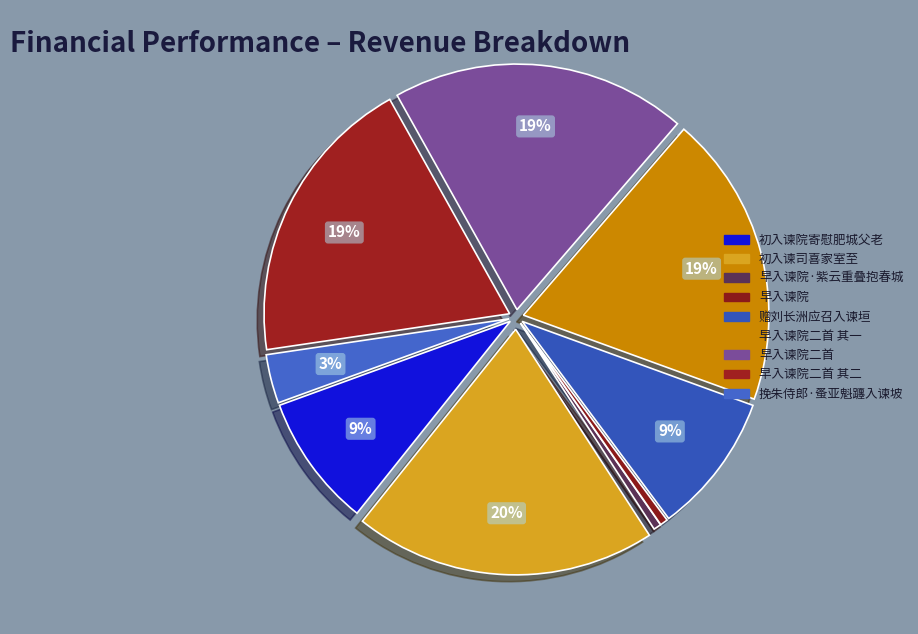

Between 初入谏司喜家室至 and 赠刘长洲应召入谏垣, which is larger?

初入谏司喜家室至